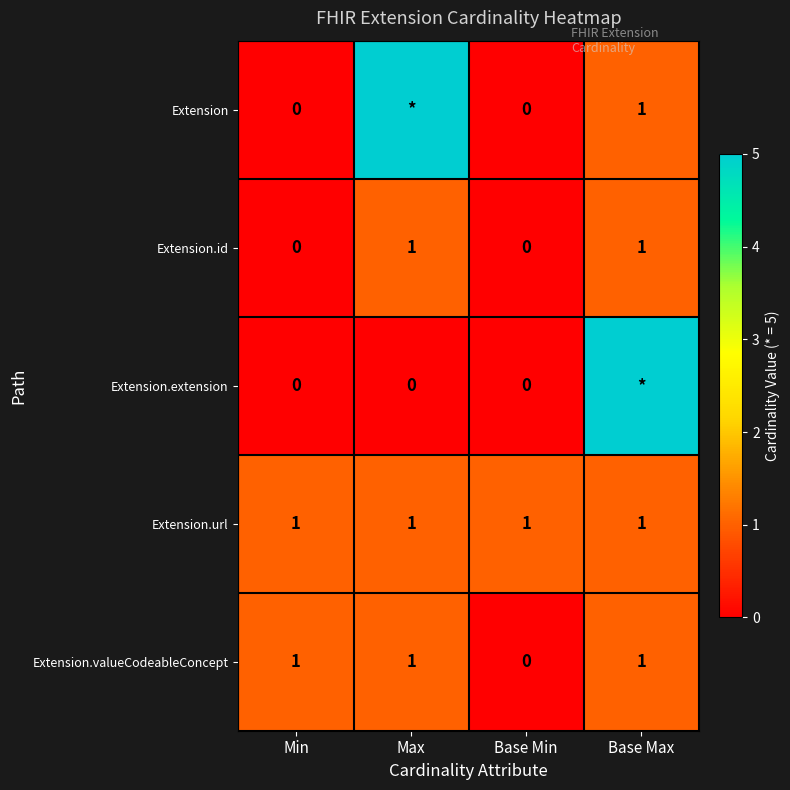

At how many categories does at least one series exceed 2?

2